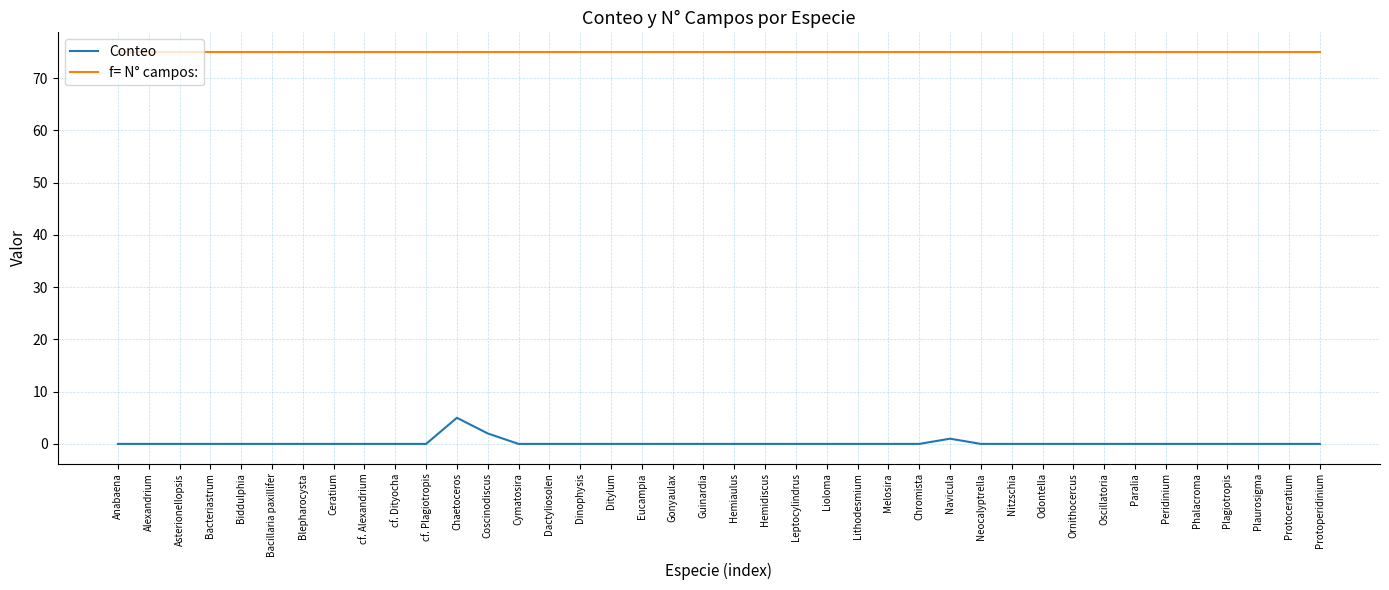

What position from the right is cf. Plagiotropis?

30